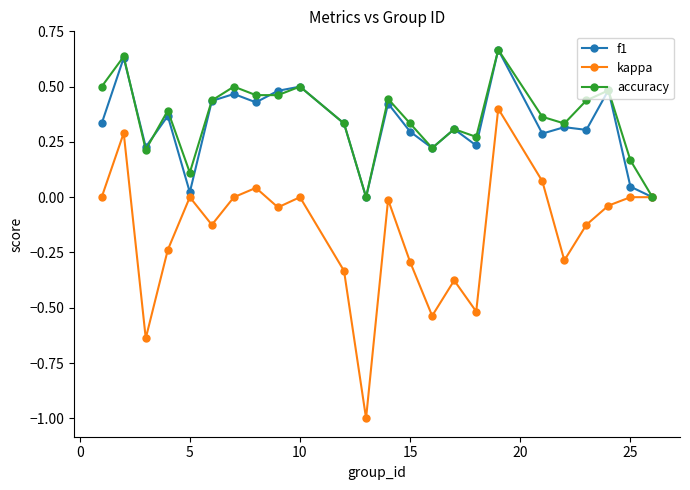

Which series has the largest range (max minus min)?

kappa